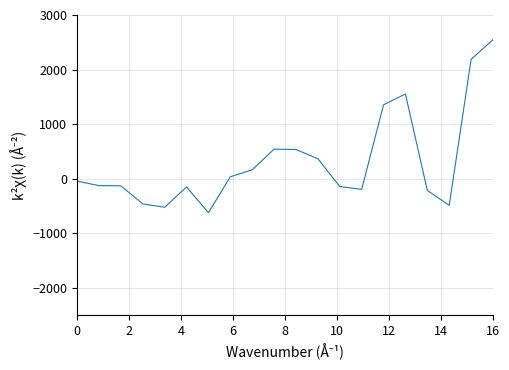

What is the difference between the maximum and minimum values?

3173.5